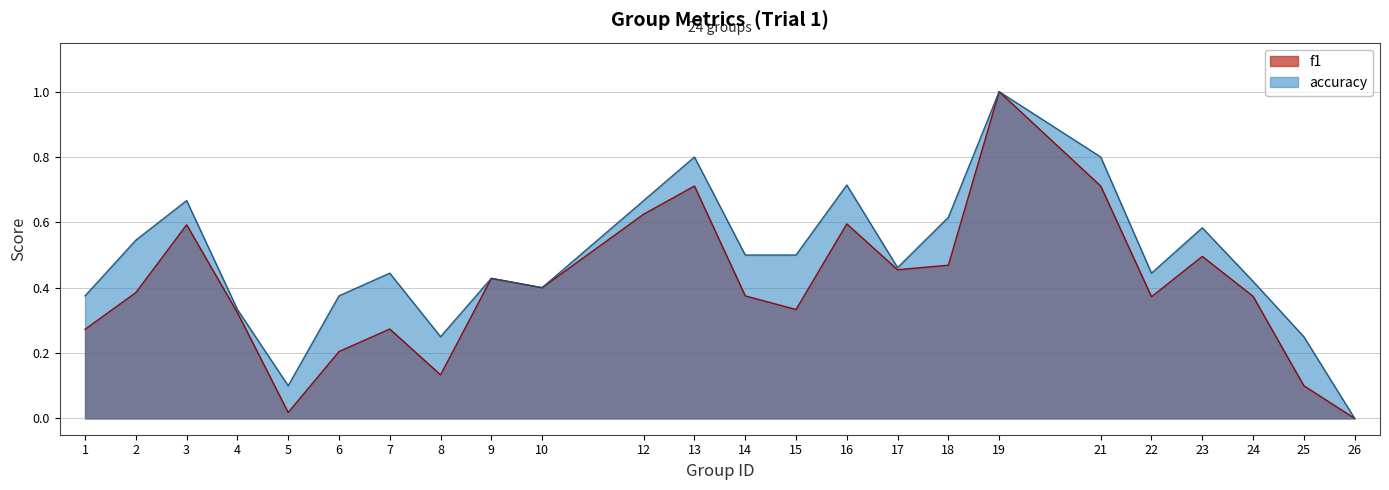

How many interior local valleys does the accuracy series have?

5